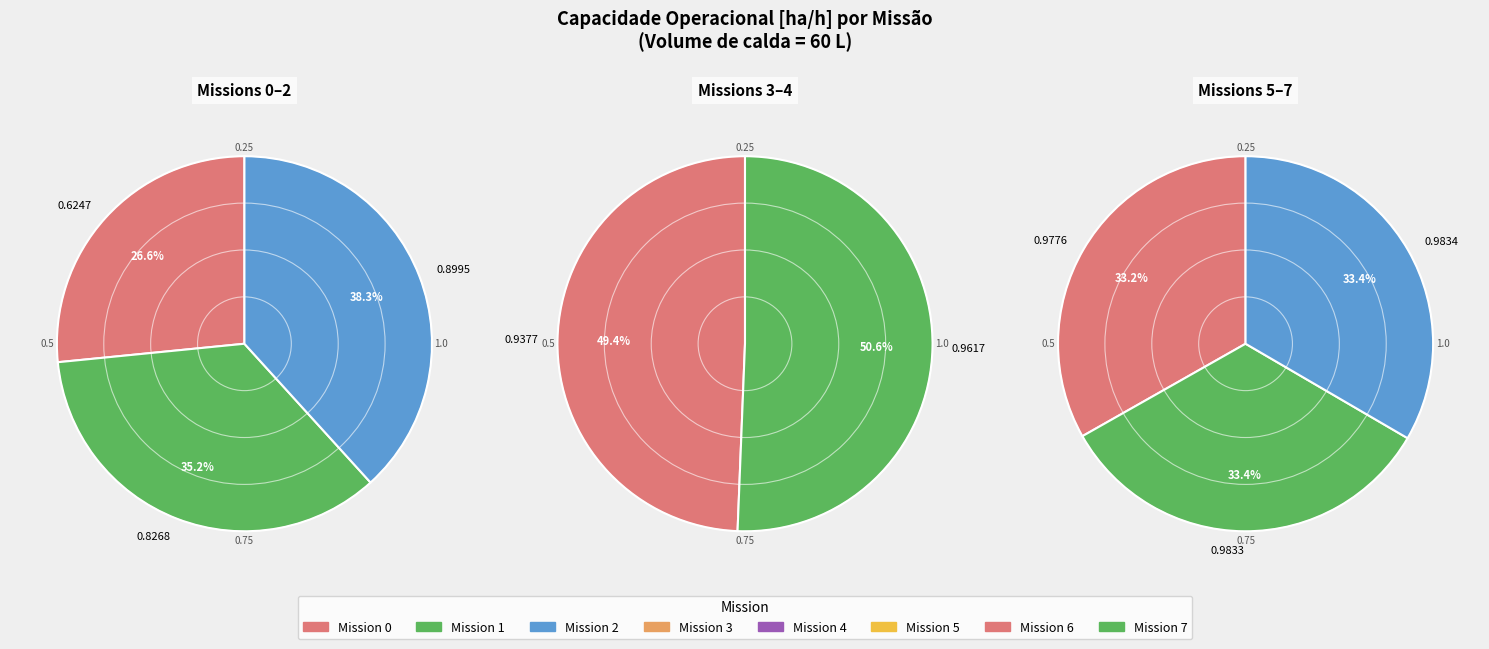

Which has a higher value, 7 or 1?

7